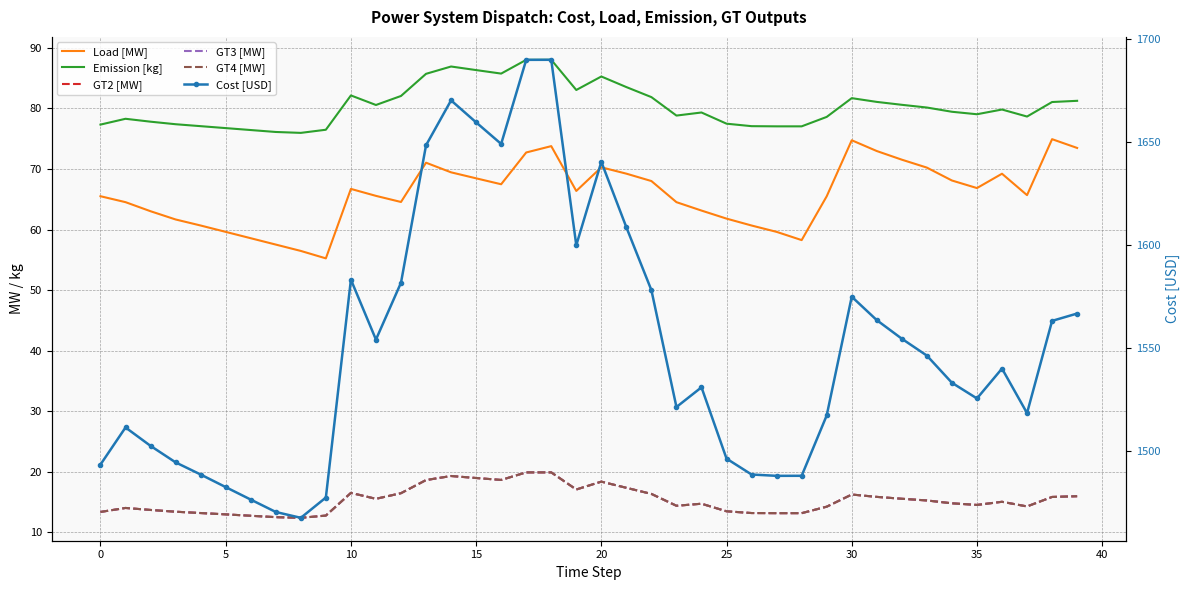

True or false: Cost [USD] has a value of 2748.1 at 30.

False